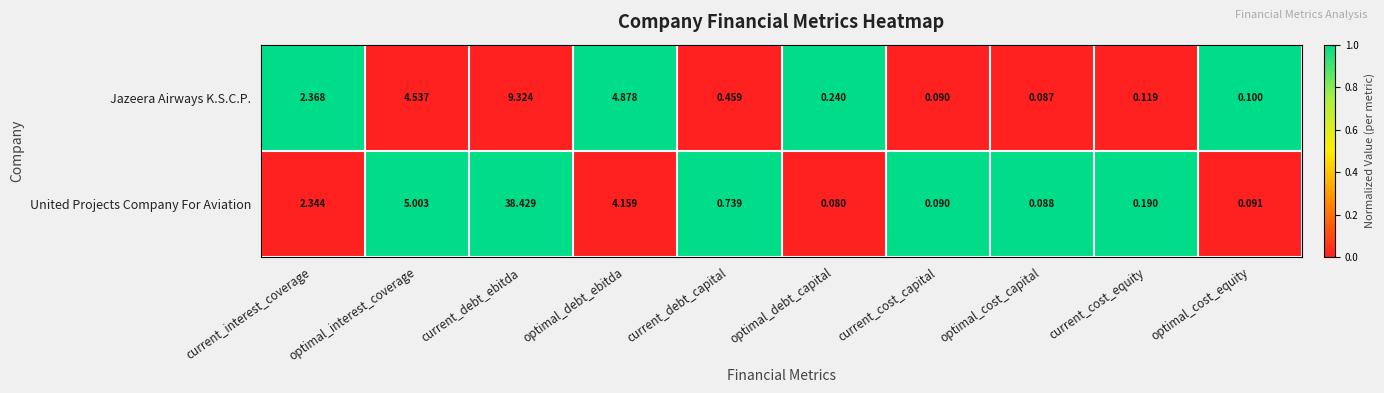

Rank the series by their average value, from lowest to highest.

Jazeera Airways K.S.C.P., United Projects Company For Aviation